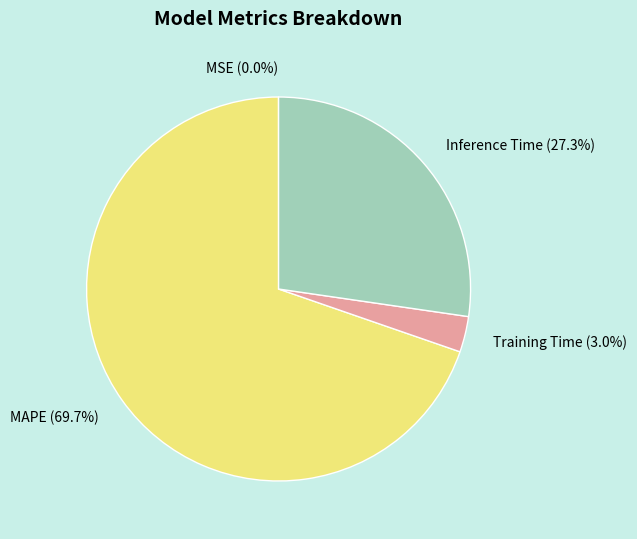

What percentage is the MAPE slice, to the nearest percent?

70%